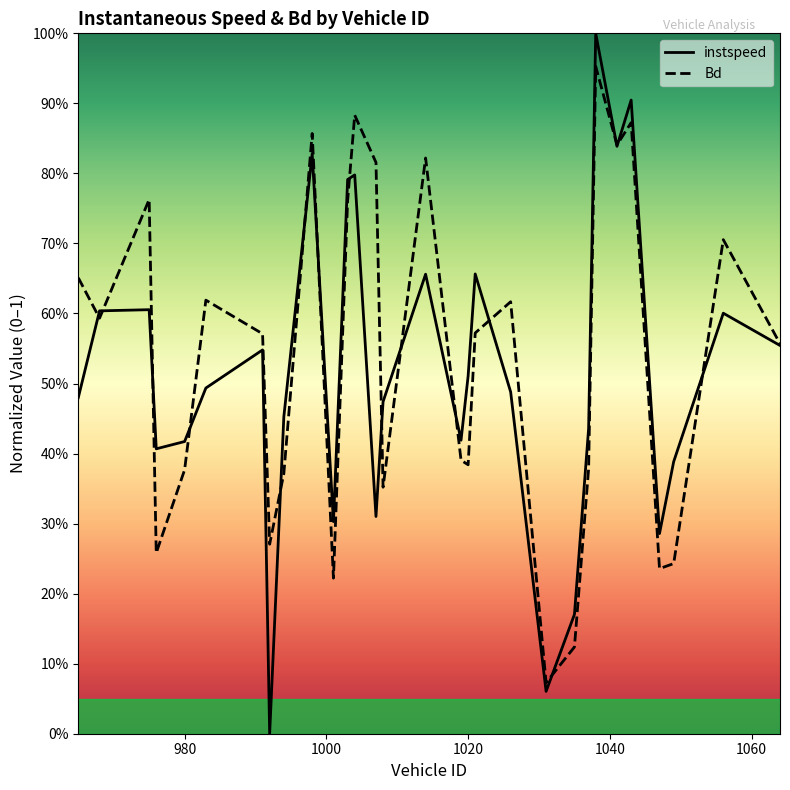

Which series has the widest spread of values?

instspeed